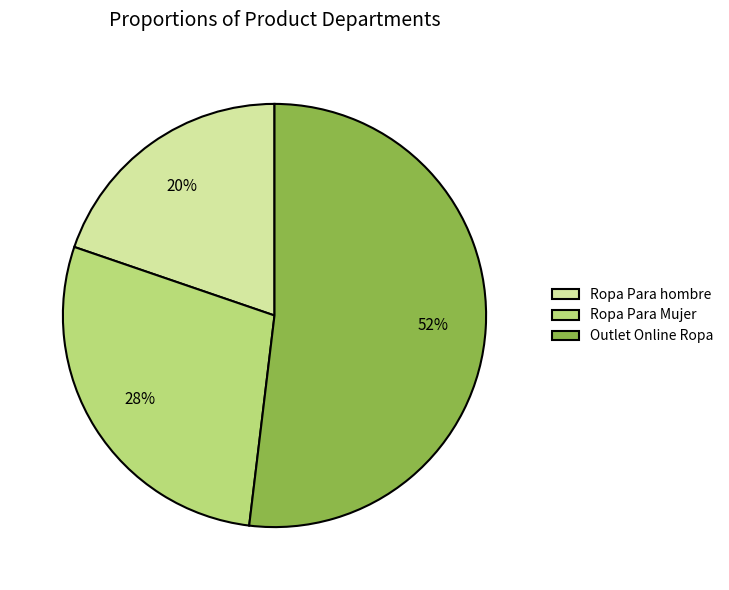

Which category has the smallest portion of the pie?

Ropa Para hombre